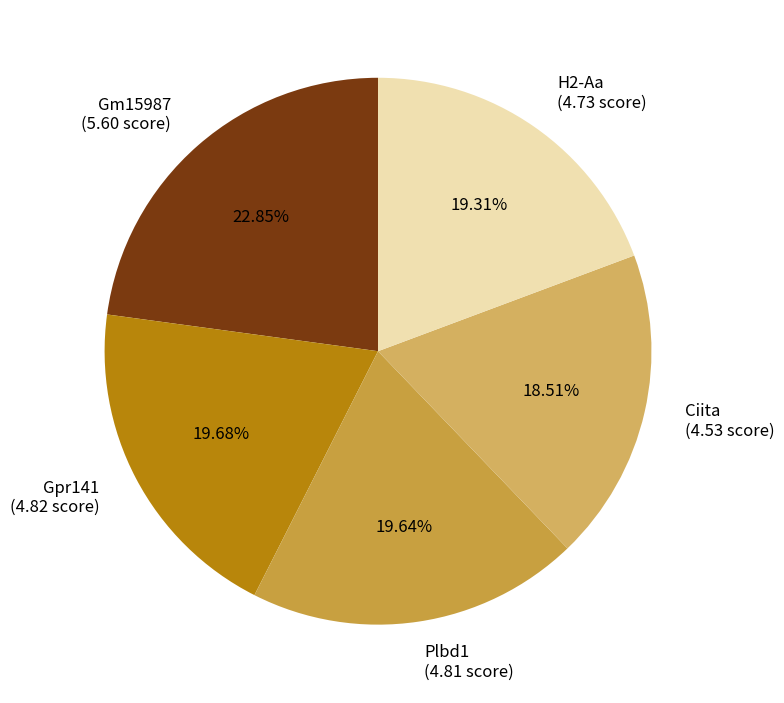

To the nearest percent, what percentage of the pie is H2-Aa?

19%